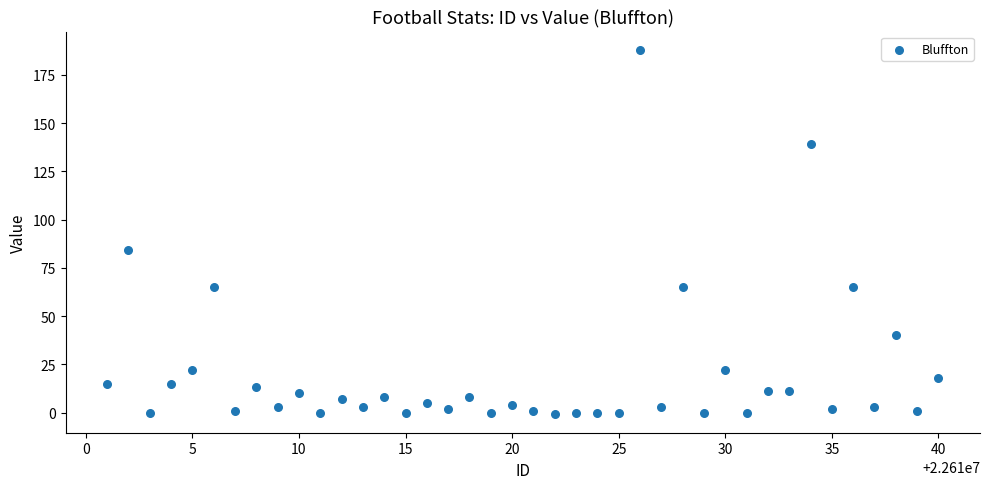

What Y value in the scatter plot is closest to 93?

84